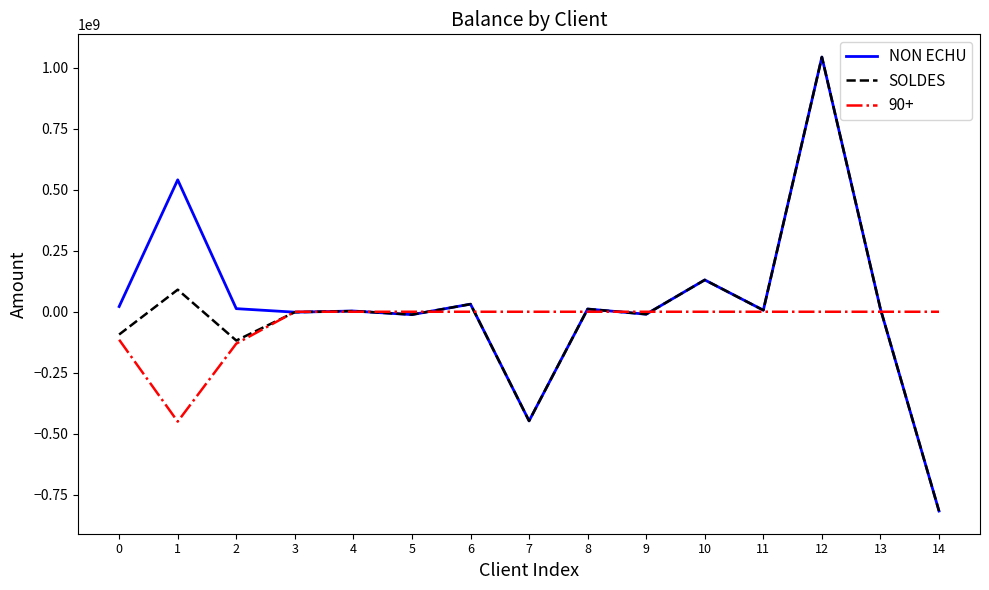

Is the value of NON ECHU at 12 greater than the value of SOLDES at 2?

Yes